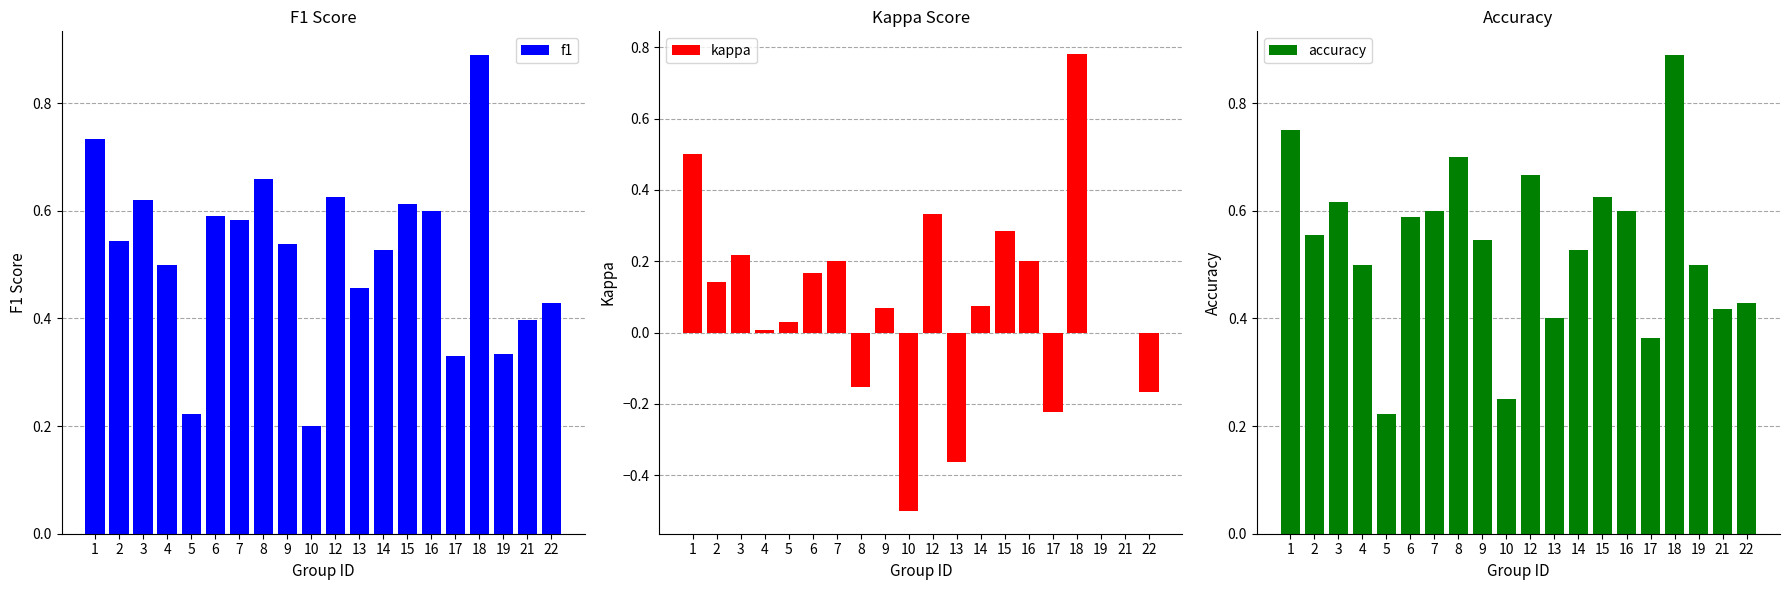

Which series has the largest total across all categories?

accuracy